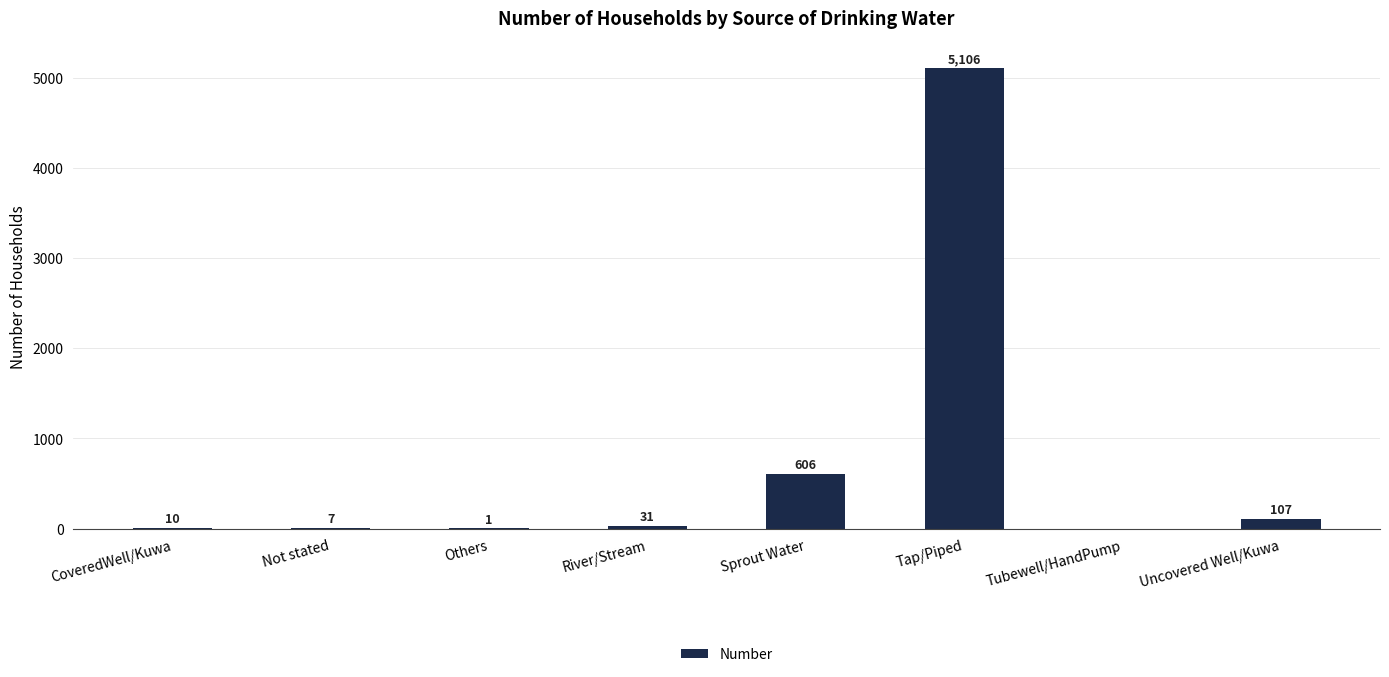

What is the maximum value shown in the chart?

5106